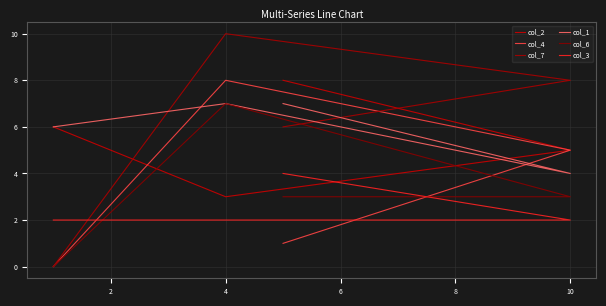

What is the approximate value of col_1 at 4?

7